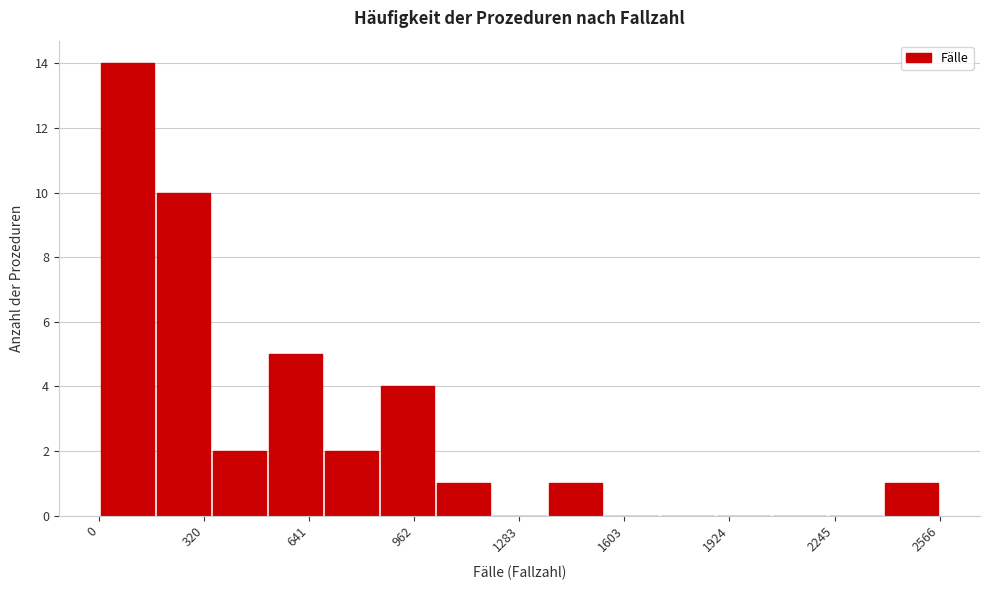

Around what value on the x-axis is the tallest bar? Give the approximate position of its centre, as read against the axis.

100